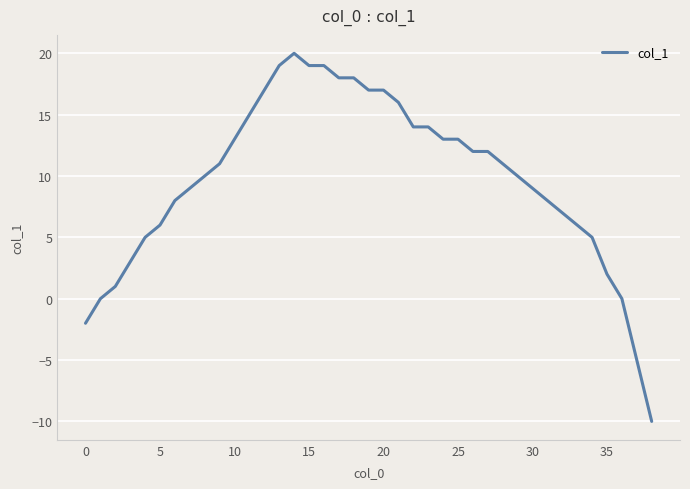

What is the minimum value shown in the chart?

-10